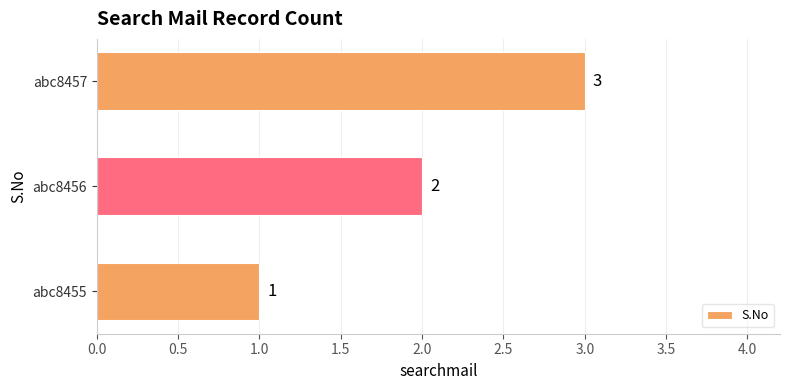

What is the minimum value shown in the chart?

1